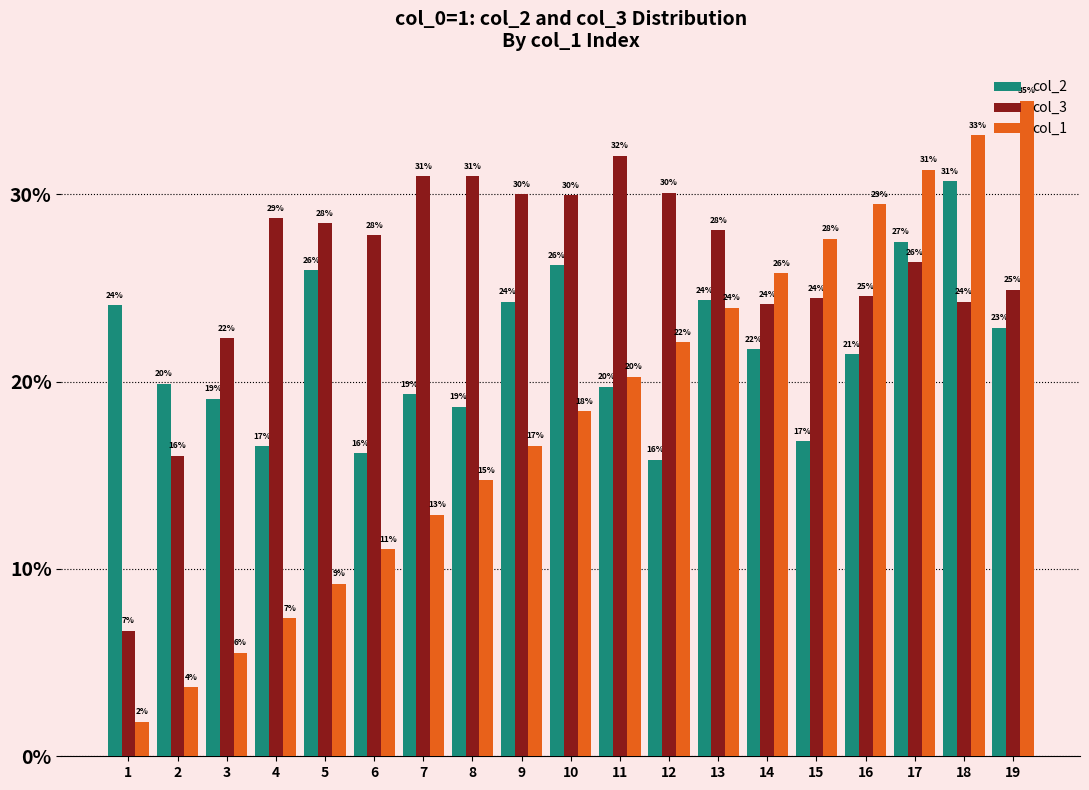

What is the value of the col_3 bar at the 17th from the left?

26.4